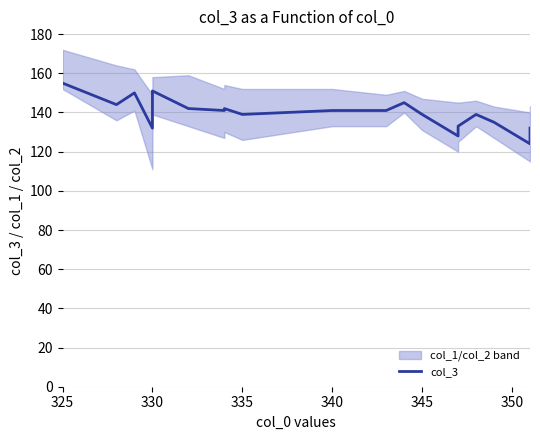

Is this an area chart (filled region under the line)?

No